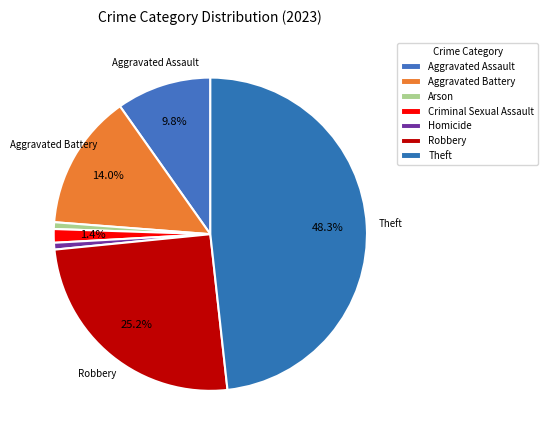

What is the largest slice in the pie chart?

Theft